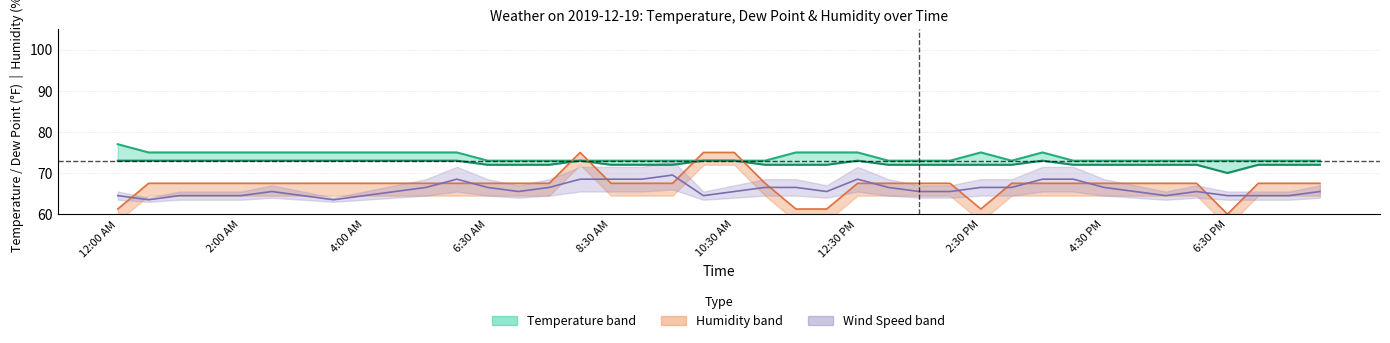

How many interior local valleys does the Humidity (line) series have?

2